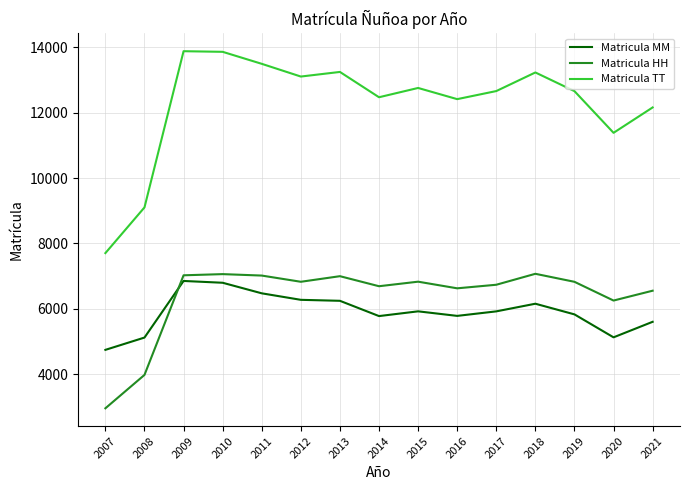

What are all the series names shown in the legend?

Matricula MM, Matricula HH, Matricula TT